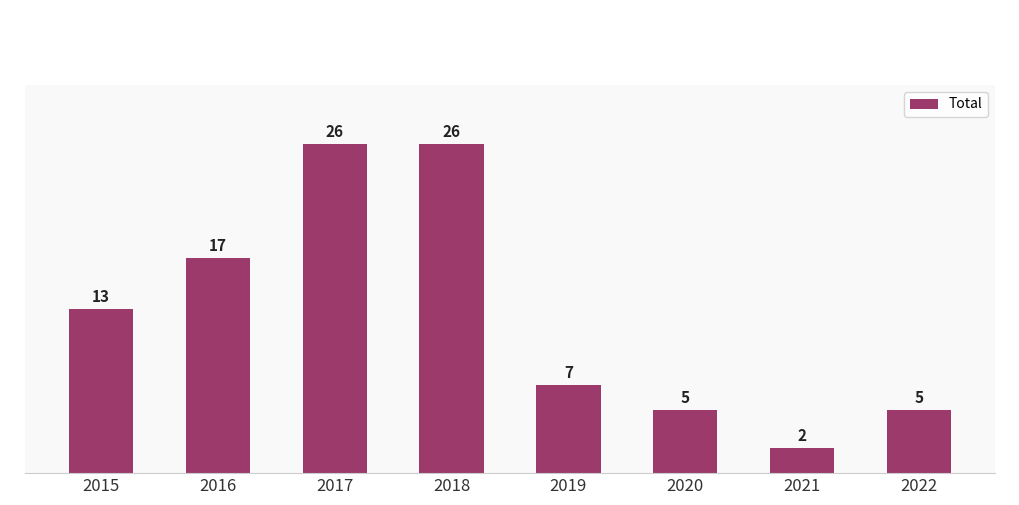

How many data points are less than 13?

4